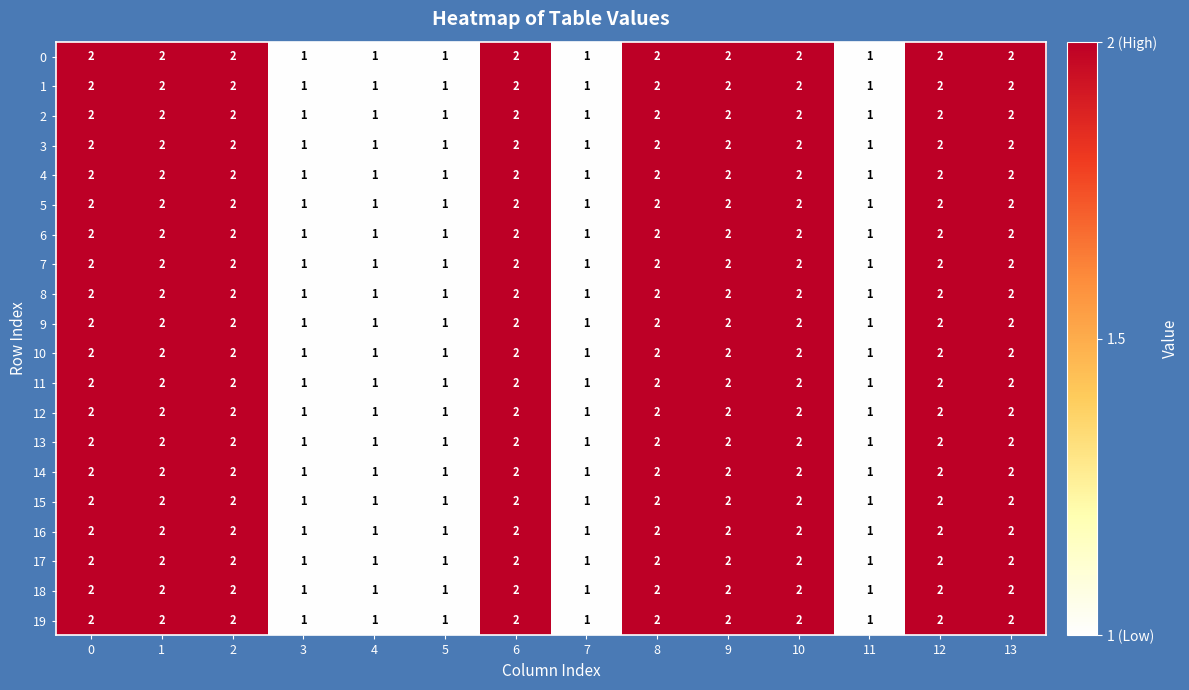

Count the 19 values in the range 1 to 2.

14